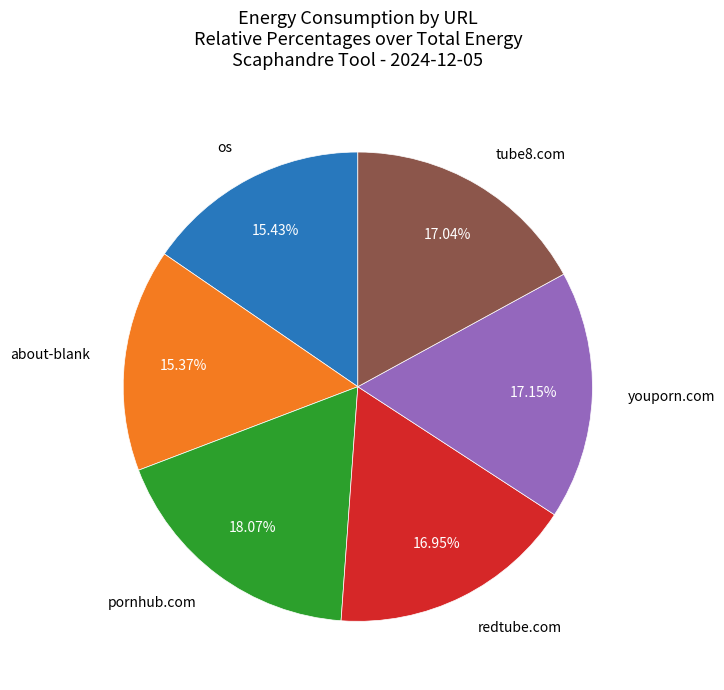

Is there a majority slice in this chart?

No